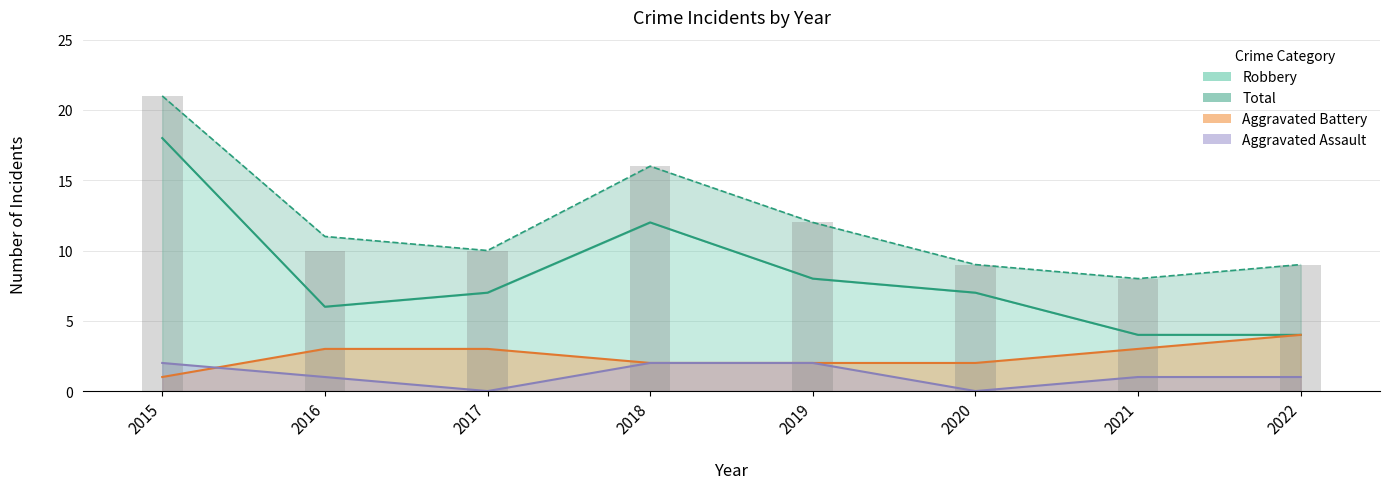

Is the value of Total at 2018 greater than the value of Robbery at 2016?

Yes